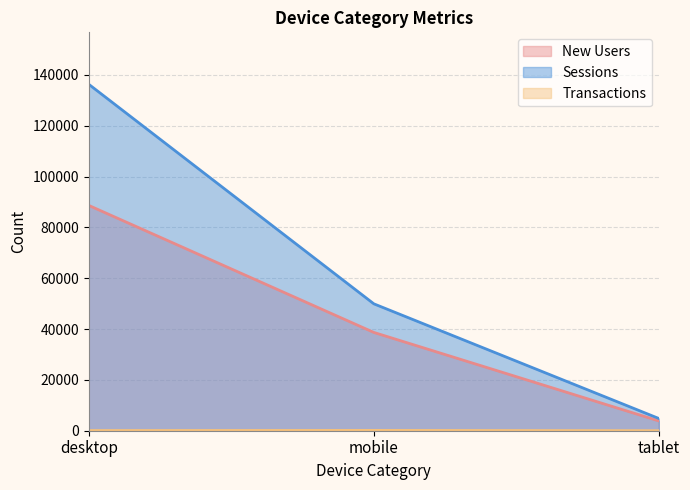

Rank the series by their maximum value, from highest to lowest.

Sessions, New Users, Transactions